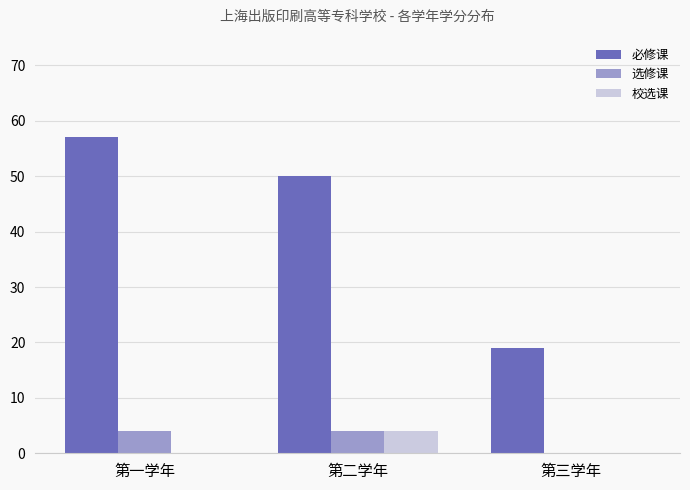

Where is 必修课 nearest to the value 38?

第二学年